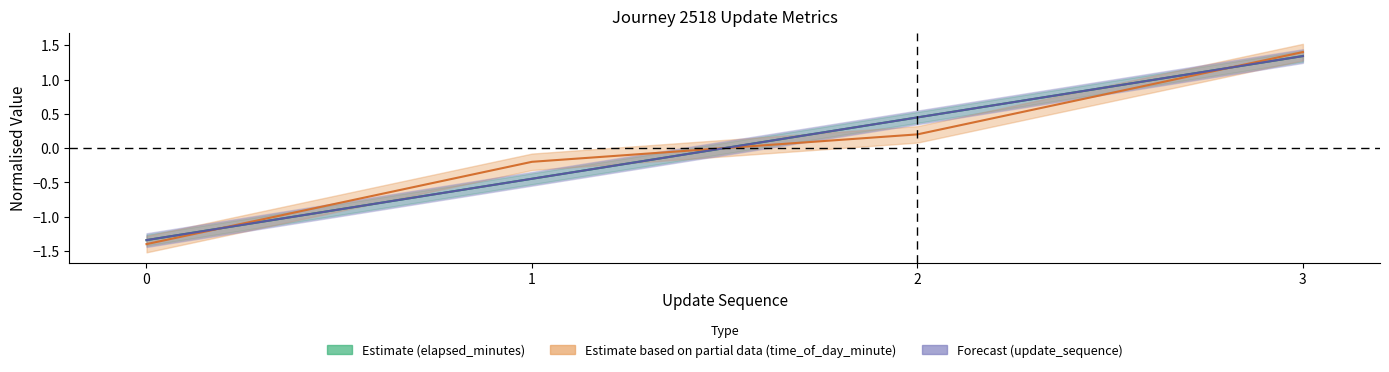

Reading left to right, what are all the values shown in this chart?

Estimate (elapsed_minutes): -1.3	-0.4	0.4	1.3
Estimate based on partial data (time_of_day_minute): -1.4	-0.2	0.2	1.4
Forecast (update_sequence): -1.3	-0.4	0.4	1.3